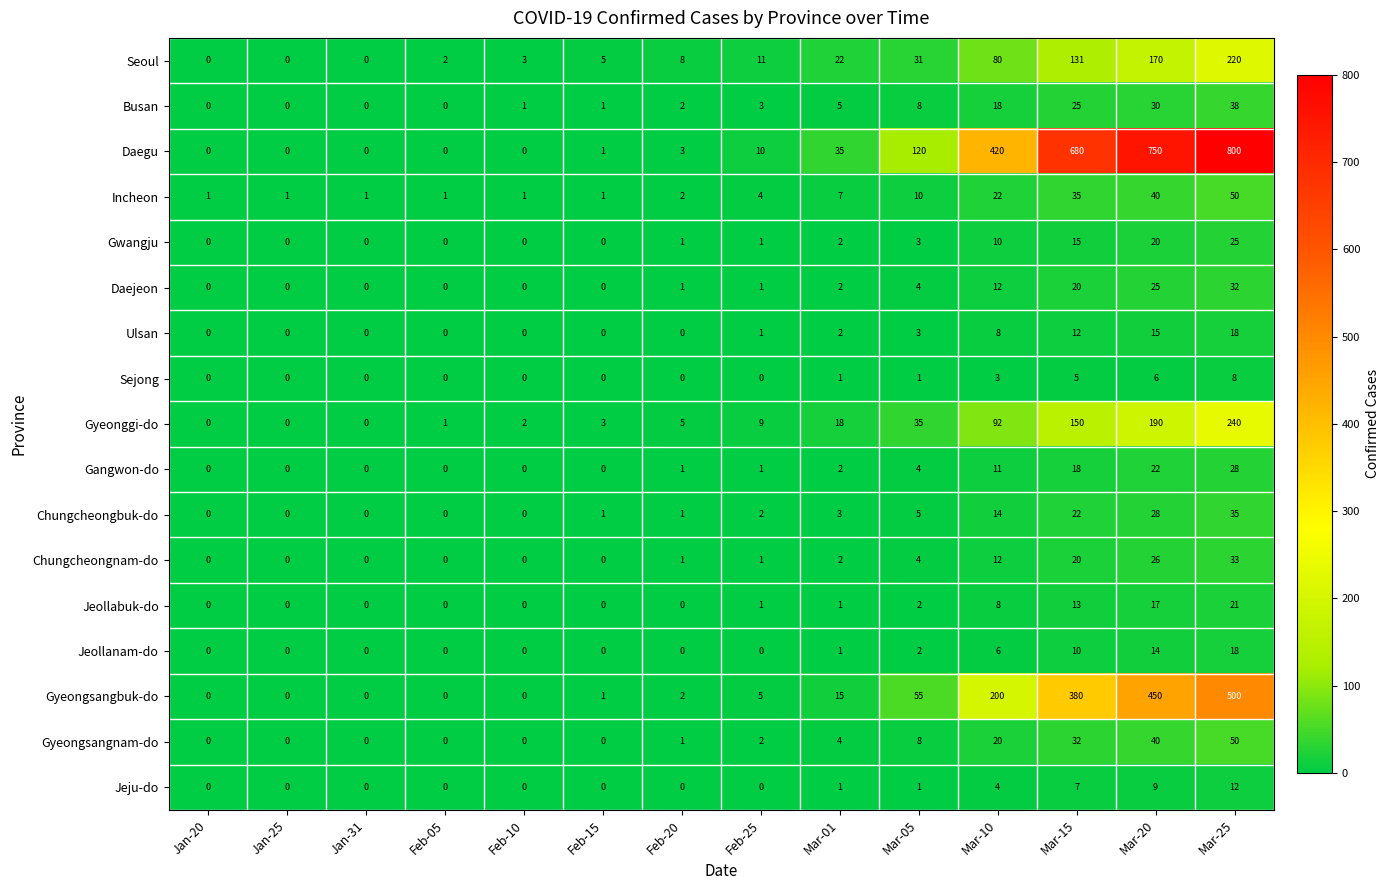

Which series has the largest range (max minus min)?

Daegu